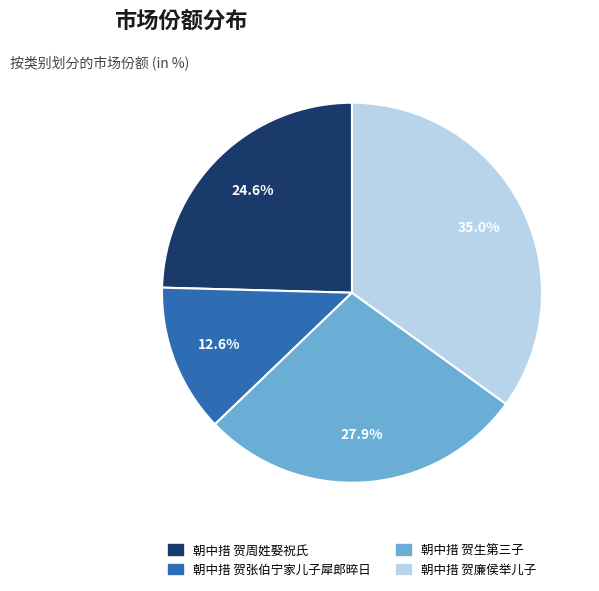

Is there any slice that represents more than half of the pie?

No